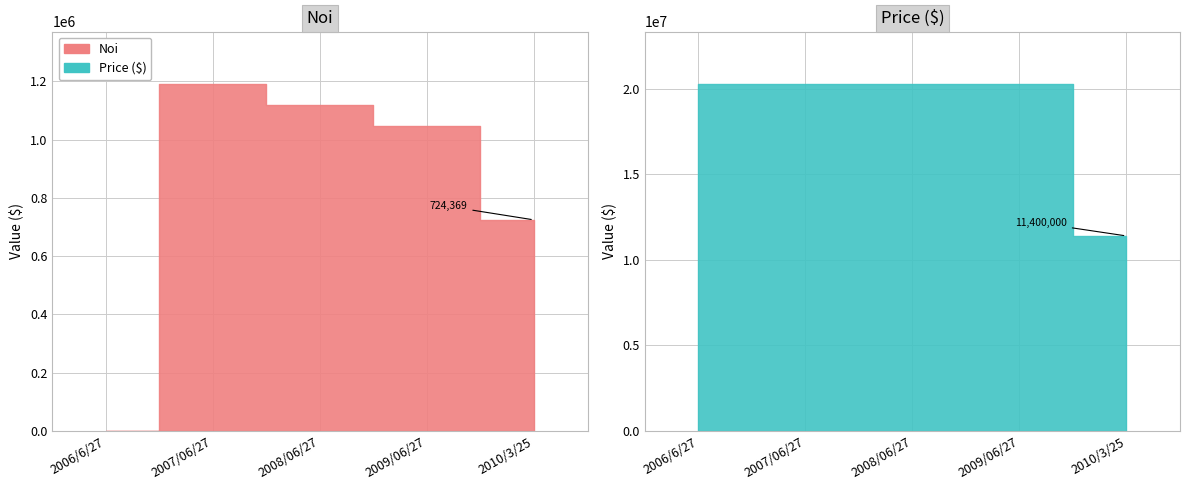

Which series has the largest total across all categories?

Price ($)